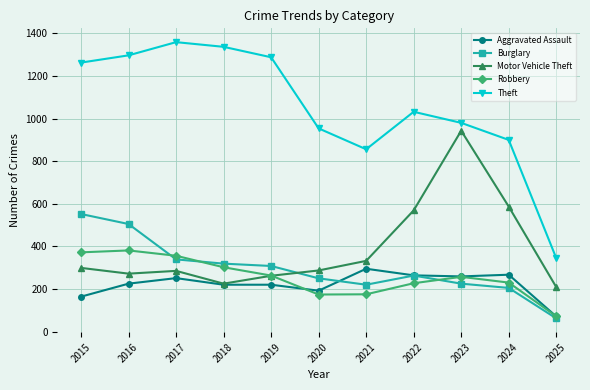

Which series has the largest total across all categories?

Theft